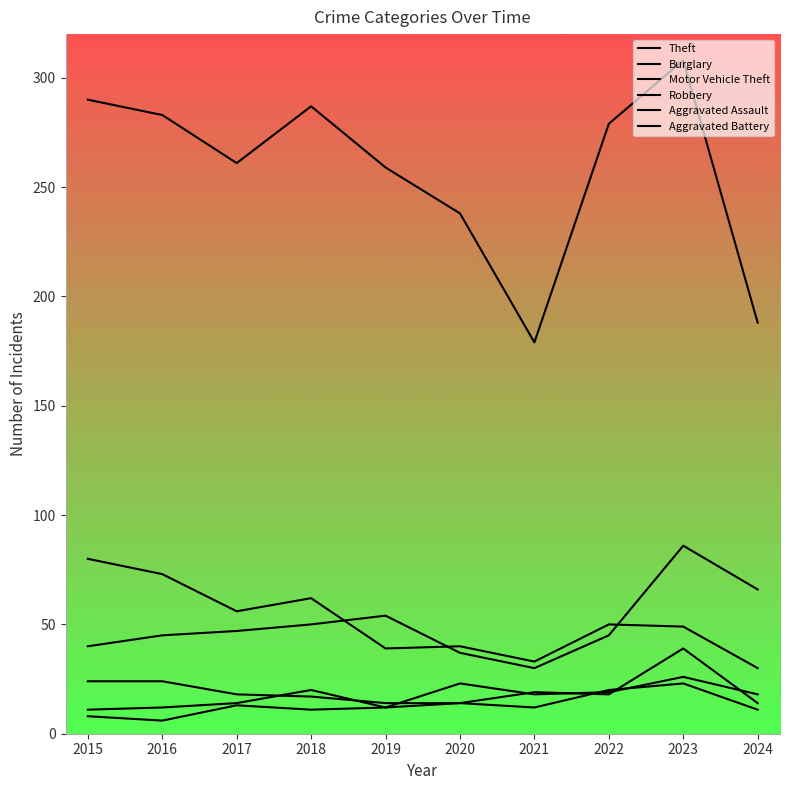

After their last crossing, which series has the higher values: Burglary or Motor Vehicle Theft?

Motor Vehicle Theft